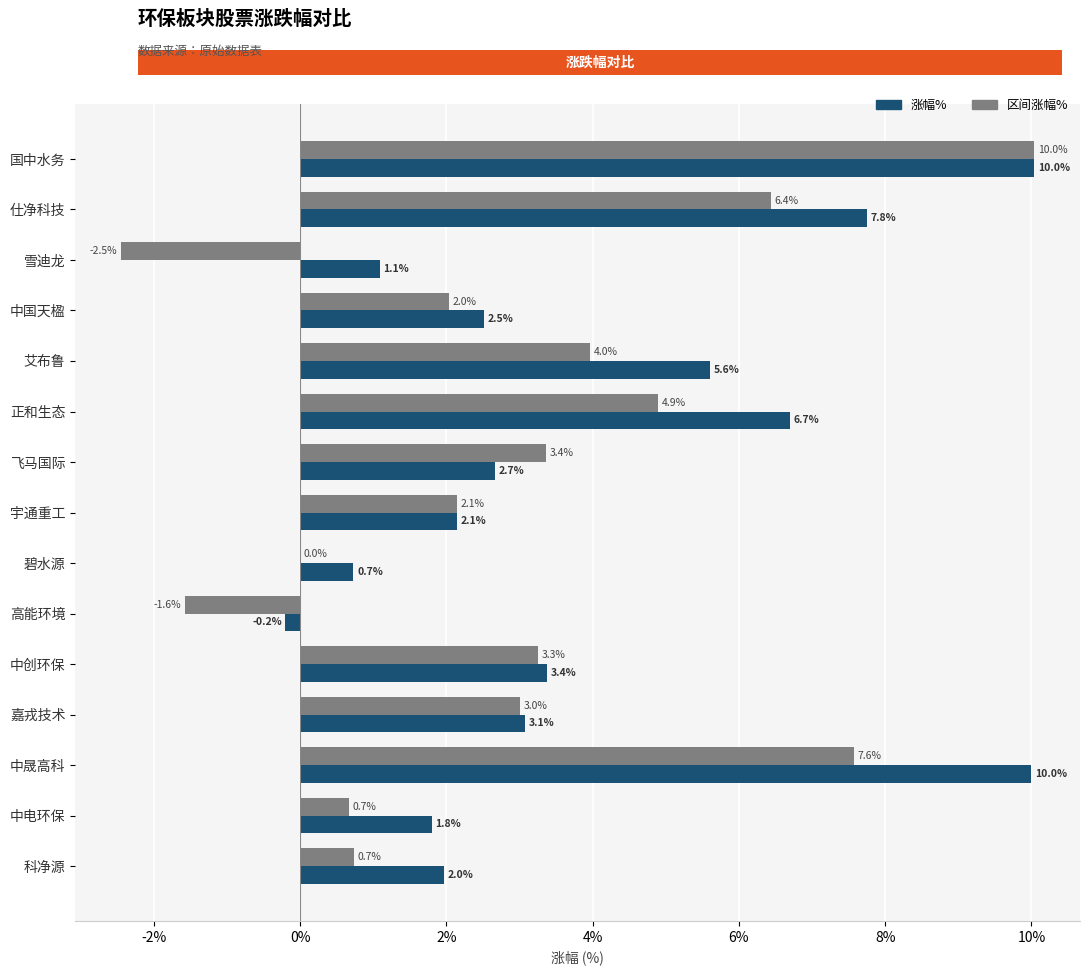

Which series has the widest spread of values?

区间涨幅%